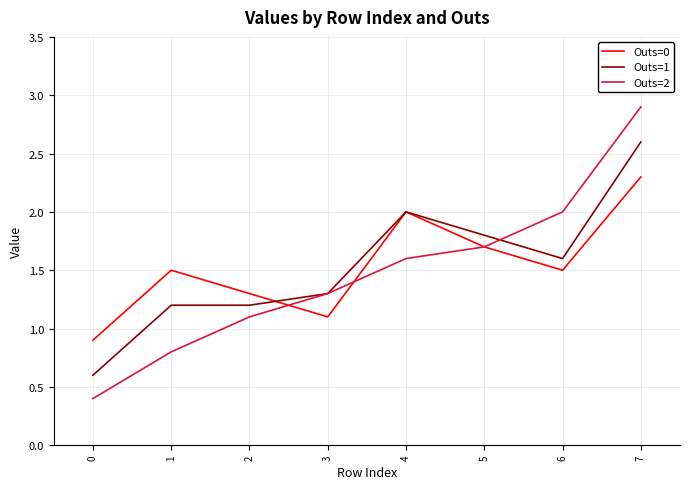

Reading right to left, what are all the values shown in this chart?

Outs=0: 2.3	1.5	1.7	2.0	1.1	1.3	1.5	0.9
Outs=1: 2.6	1.6	1.8	2.0	1.3	1.2	1.2	0.6
Outs=2: 2.9	2.0	1.7	1.6	1.3	1.1	0.8	0.4